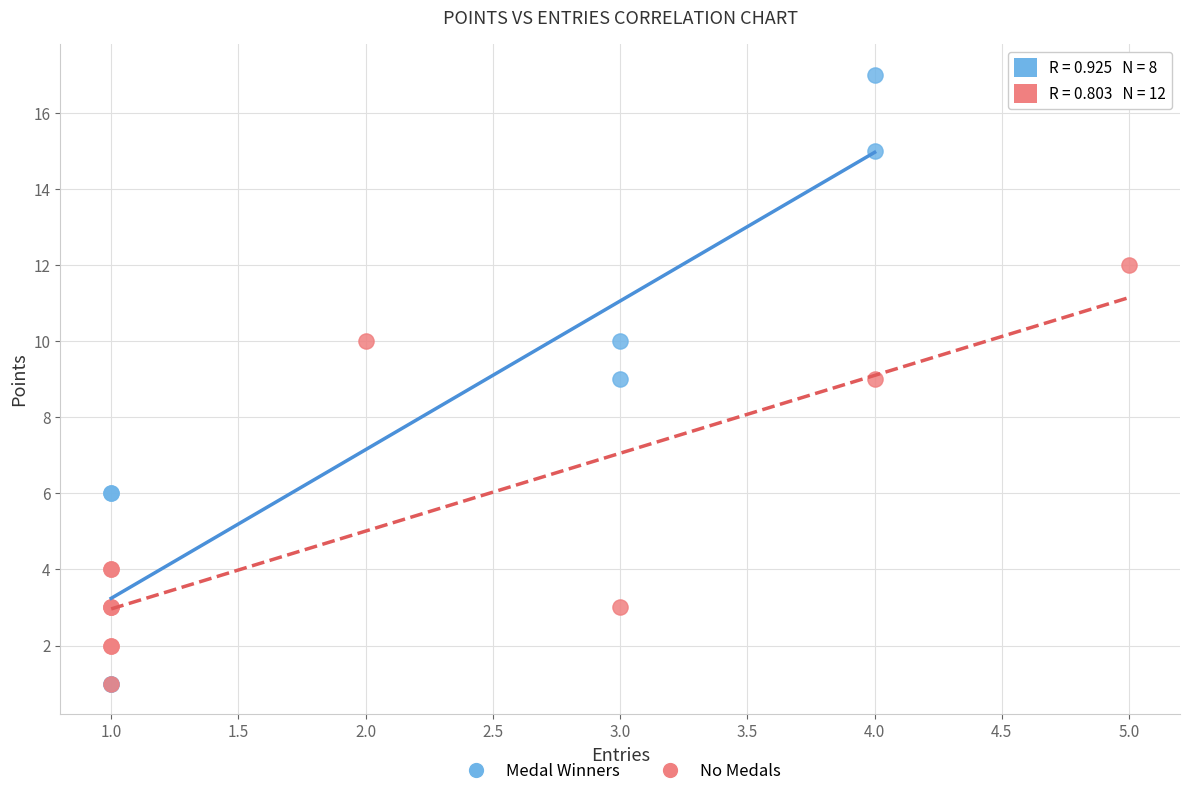

Which series reaches the maximum Y coordinate?

Medal Winners